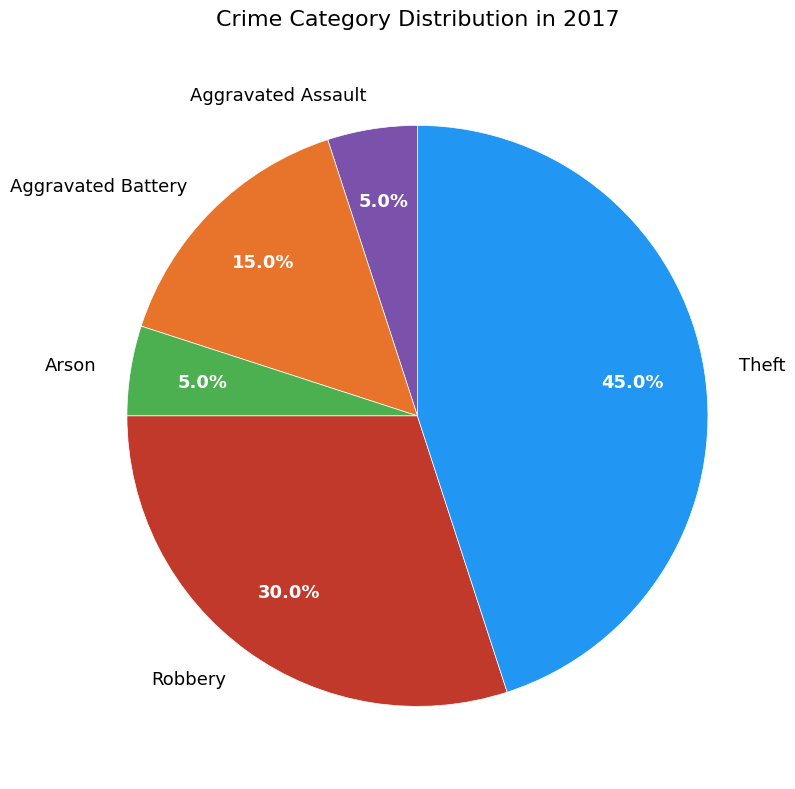

What is the largest slice in the pie chart?

Theft